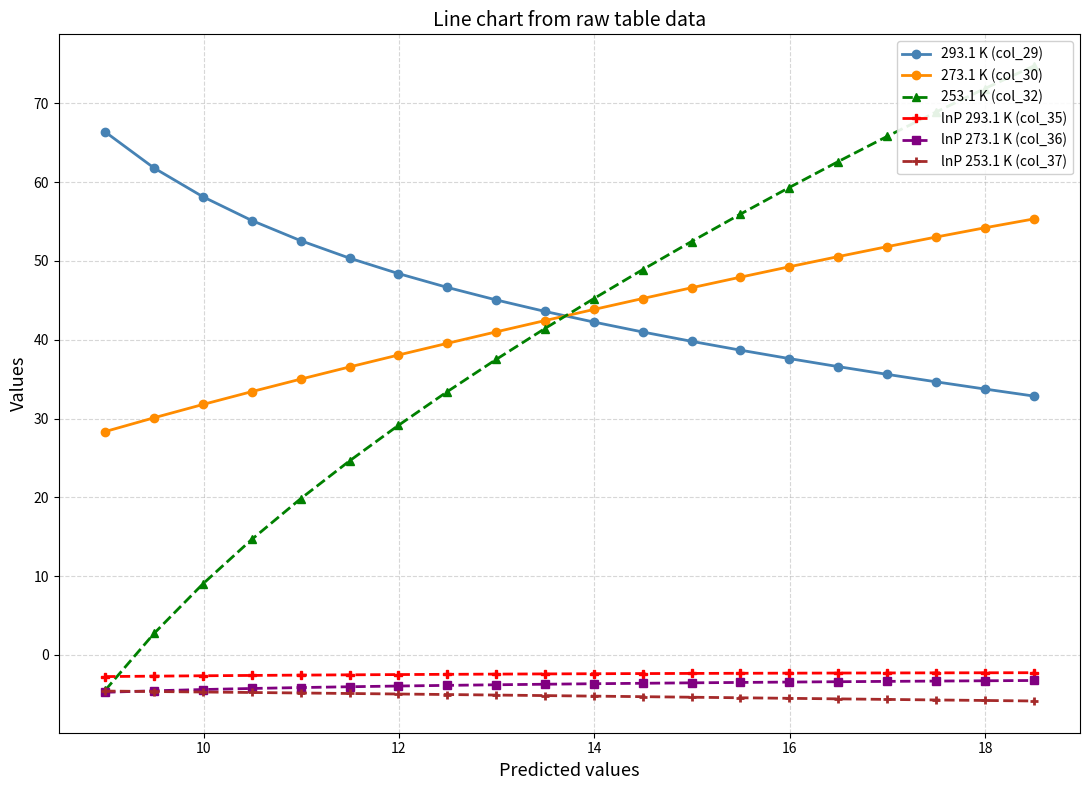

Reading left to right, list all the values displayed in this chart.

293.1 K (col_29): 66.4	61.8	58.1	55.1	52.6	50.4	48.4	46.6	45.1	43.6	42.2	41.0	39.8	38.7	37.6	36.6	35.6	34.7	33.7	32.9
273.1 K (col_30): 28.3	30.1	31.8	33.4	35.0	36.5	38.1	39.5	41.0	42.4	43.8	45.2	46.6	47.9	49.3	50.5	51.8	53.0	54.2	55.3
253.1 K (col_32): -4.5	2.7	9.0	14.7	19.8	24.6	29.1	33.4	37.5	41.4	45.2	48.9	52.5	55.9	59.3	62.6	65.8	68.9	71.9	74.7
lnP 293.1 K (col_35): -2.7	-2.7	-2.6	-2.6	-2.6	-2.5	-2.5	-2.5	-2.4	-2.4	-2.4	-2.4	-2.3	-2.3	-2.3	-2.3	-2.3	-2.3	-2.3	-2.2
lnP 273.1 K (col_36): -4.7	-4.5	-4.4	-4.2	-4.1	-4.0	-3.9	-3.9	-3.8	-3.7	-3.6	-3.6	-3.5	-3.5	-3.4	-3.4	-3.3	-3.3	-3.3	-3.2
lnP 253.1 K (col_37): -4.6	-4.6	-4.7	-4.8	-4.8	-4.9	-5.0	-5.0	-5.1	-5.2	-5.2	-5.3	-5.4	-5.4	-5.5	-5.6	-5.6	-5.7	-5.8	-5.8